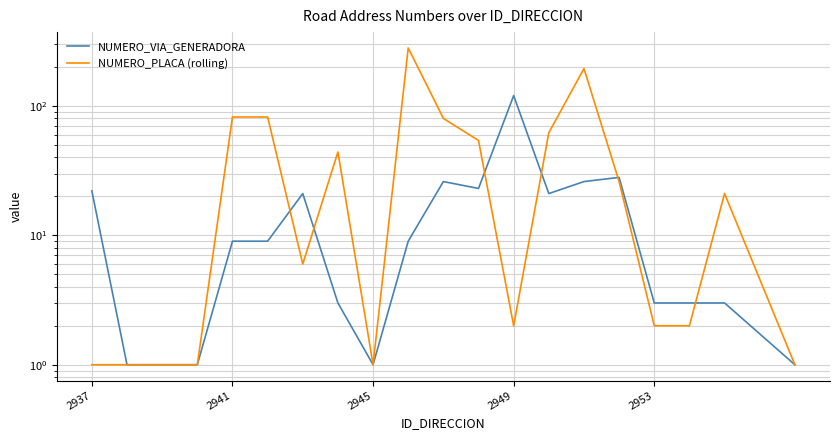

True or false: NUMERO_PLACA (rolling) has a value of 43 at 15.

False